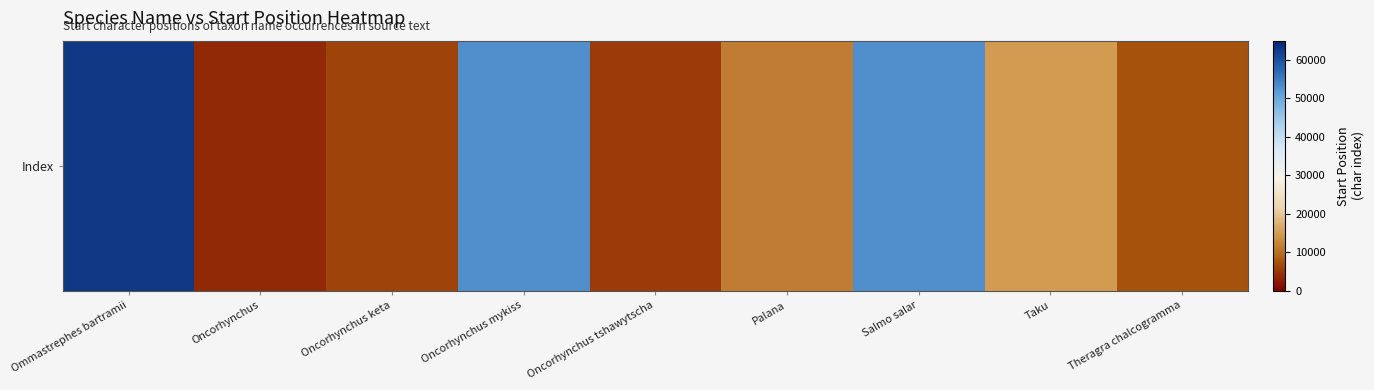

Which has a higher value, Palana or Oncorhynchus keta?

Palana